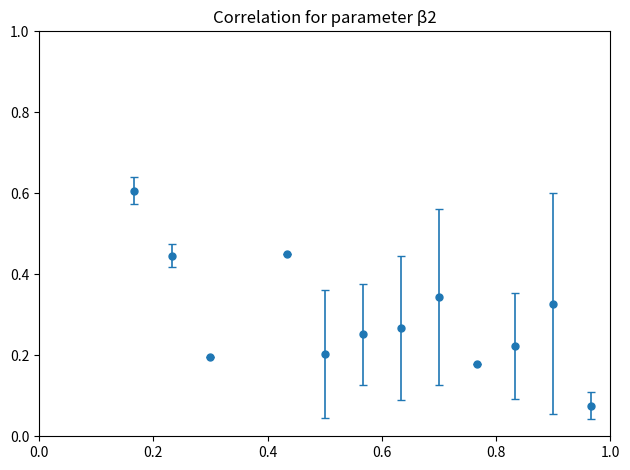

What is the greatest value displayed?

0.6